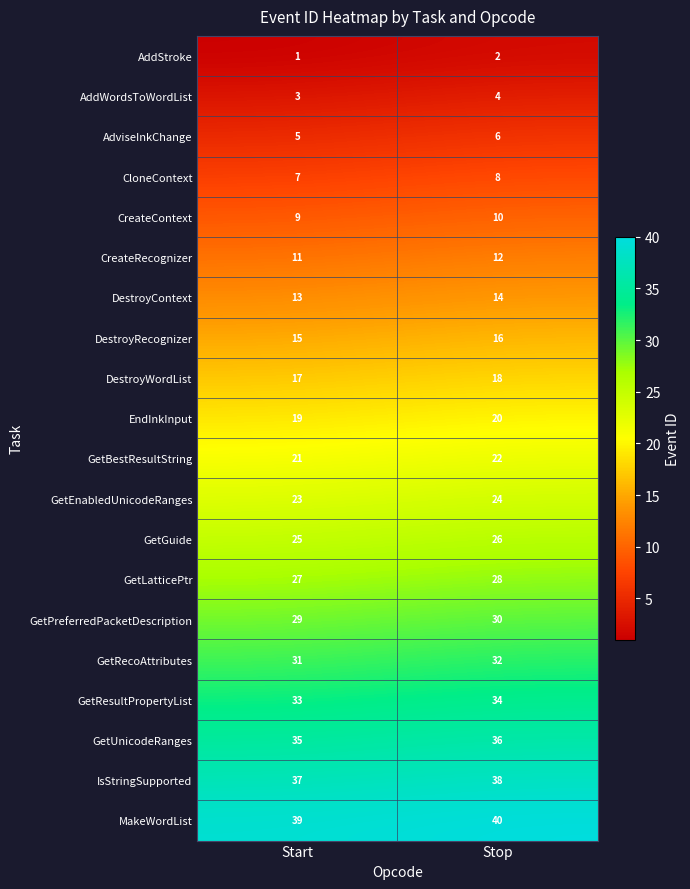

What is the spread (max minus min) of values at Start?

38